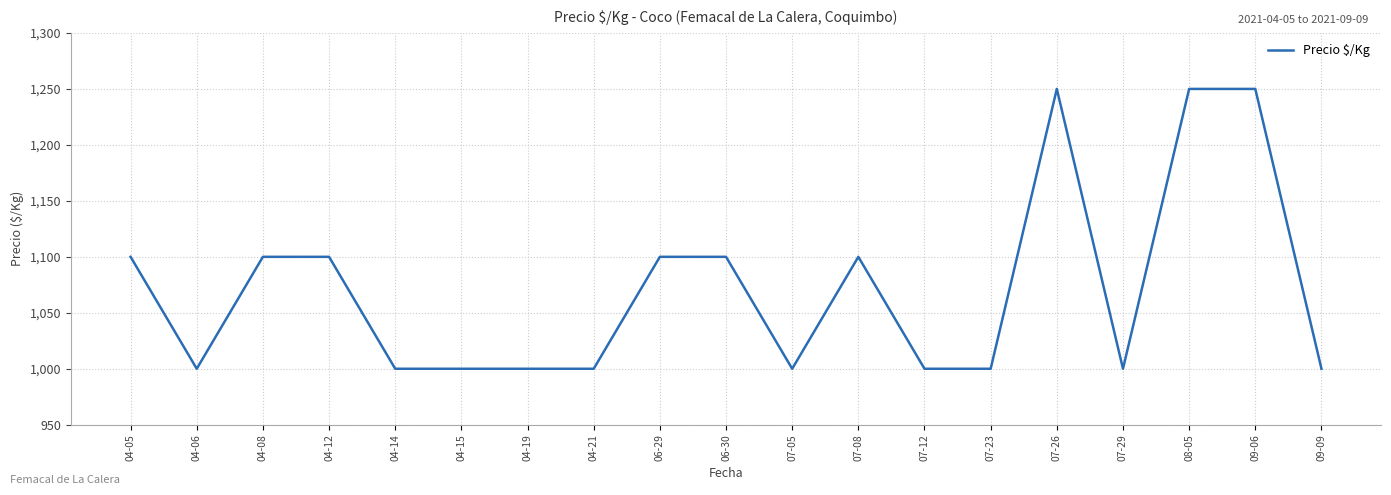

How many distinct data groups are displayed?

1